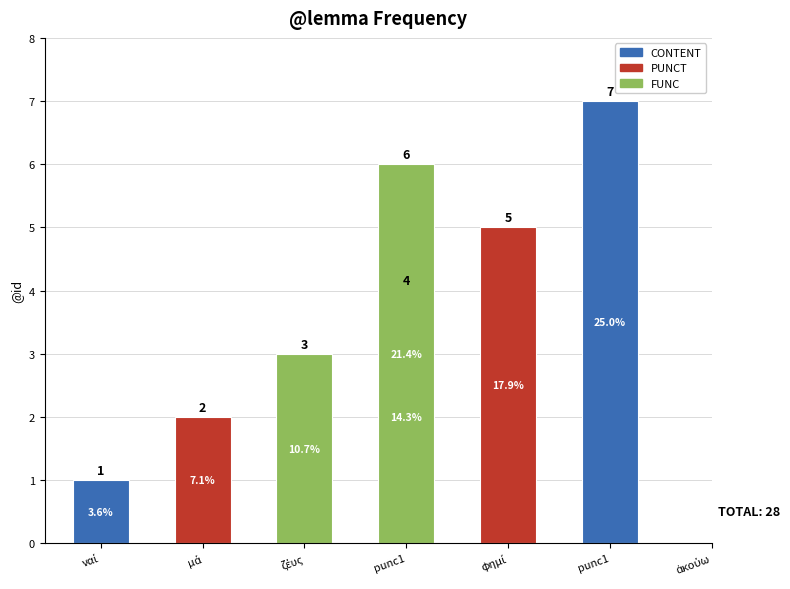

Are the bars horizontal?

No